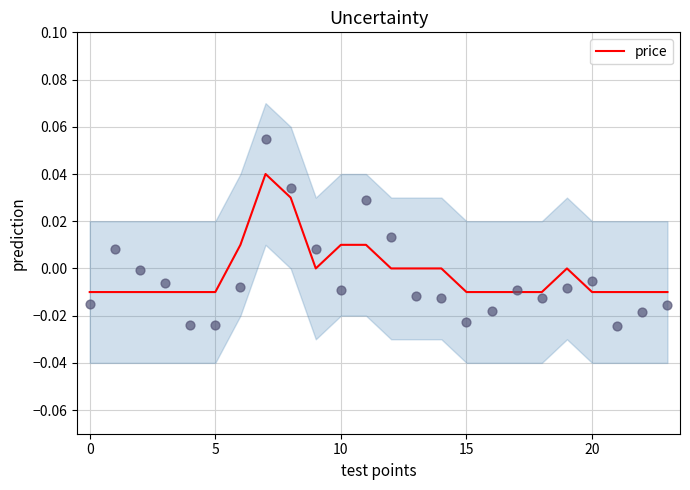

Between 13 and 19, which is larger?

13